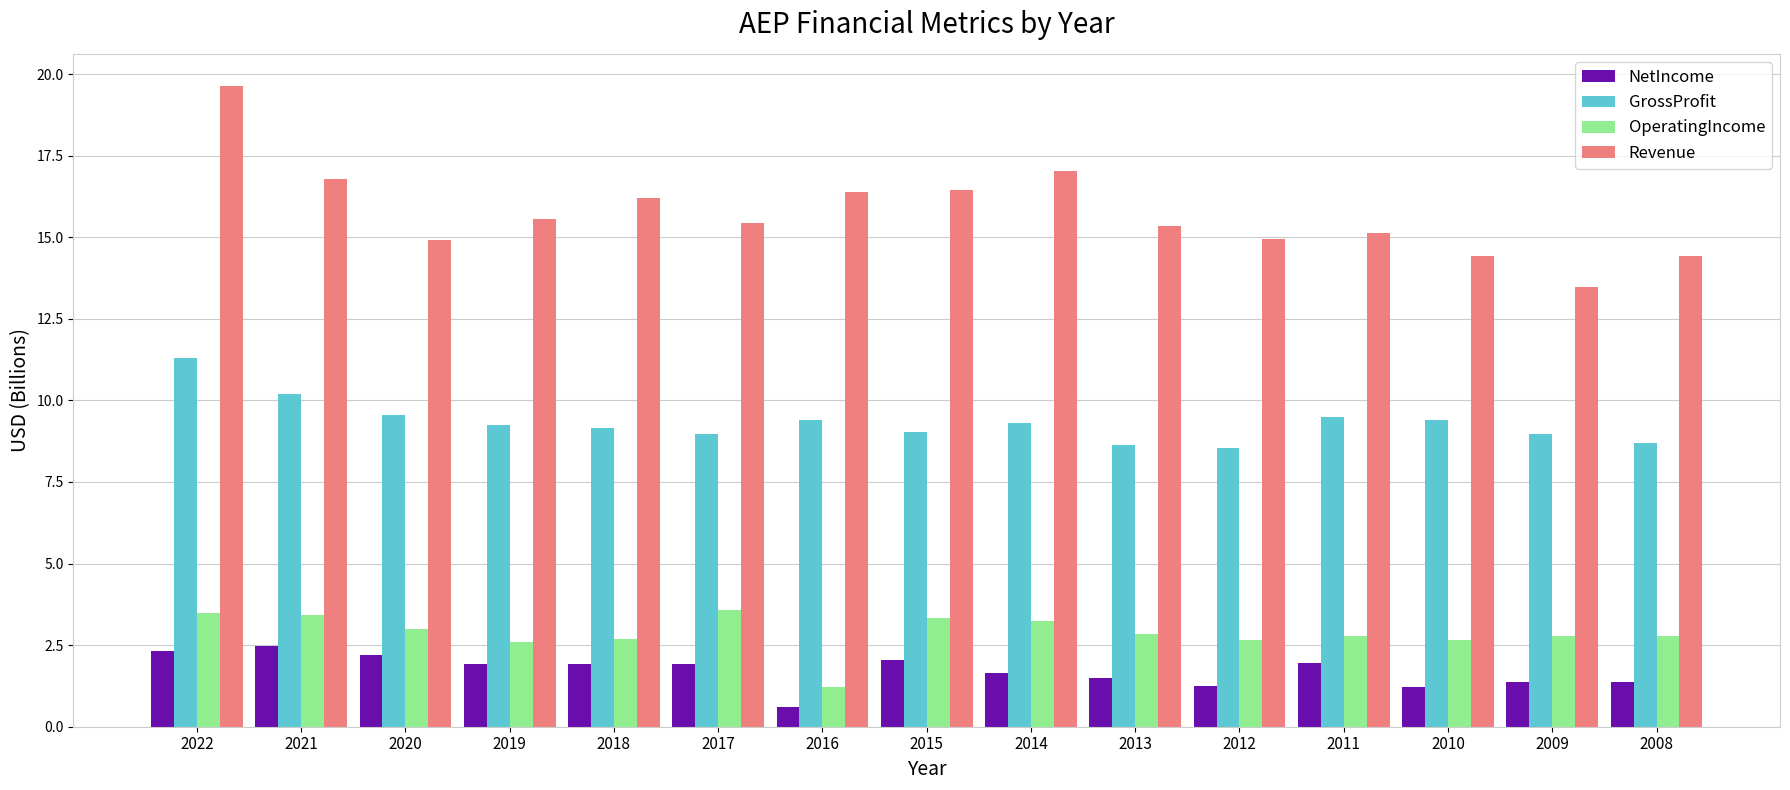

The Revenue series shows 8.0 at 2010. True or false?

False